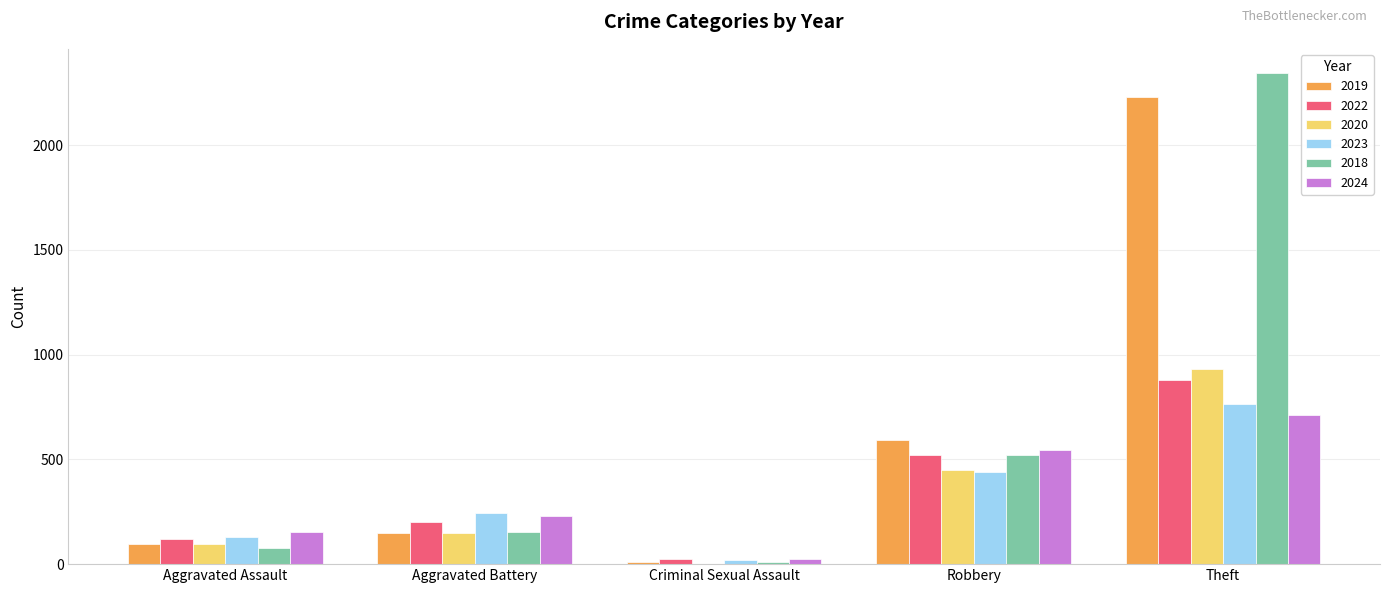

What is the greatest value displayed?

2342